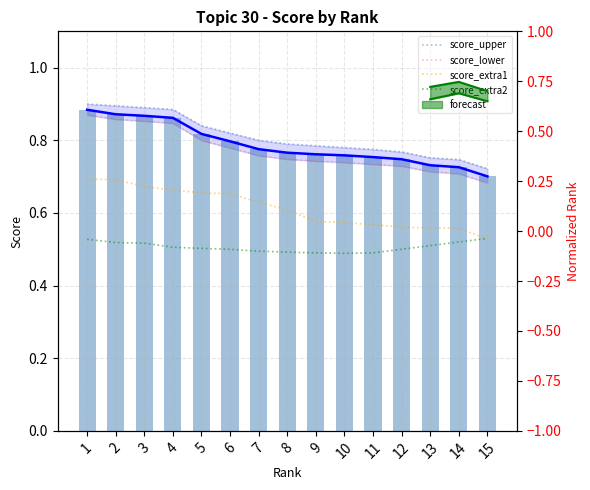

Where is score_lower nearest to the value 0?

15